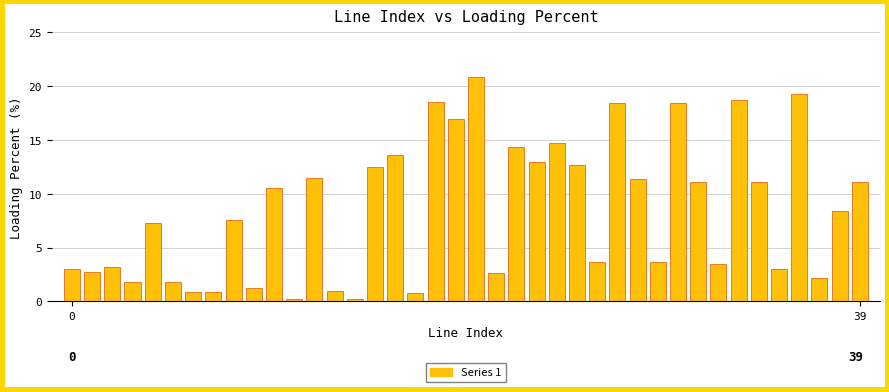

What is the greatest value displayed?

20.9